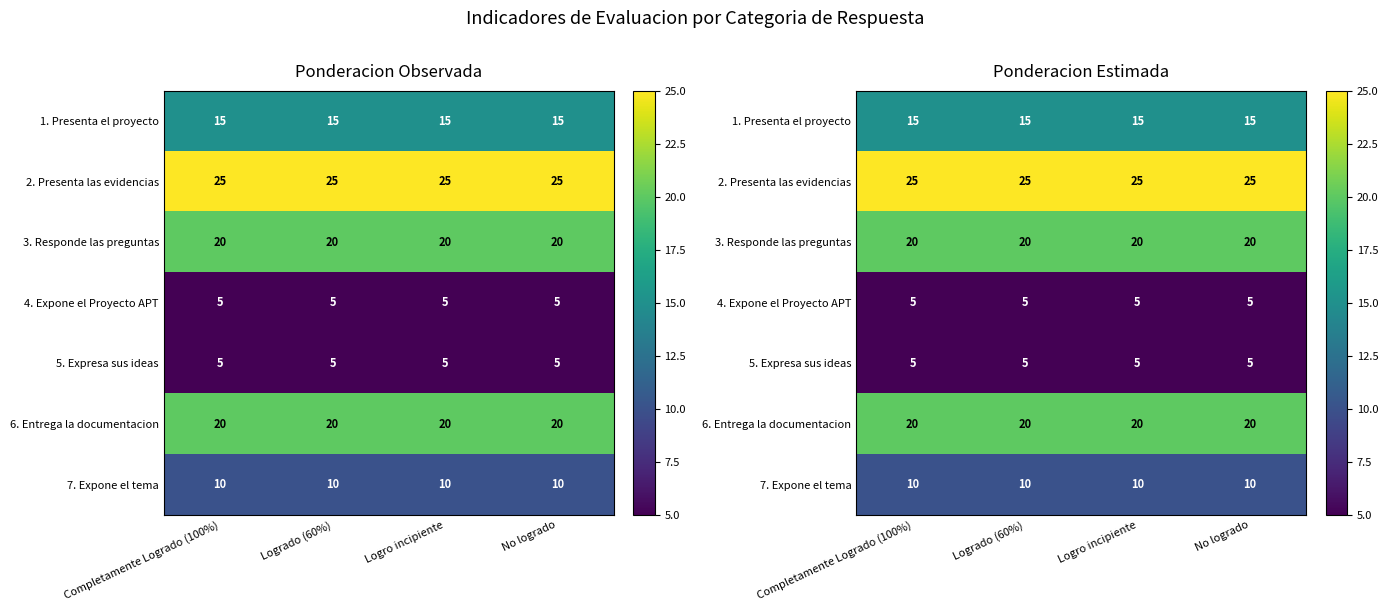

List the labels in order of 3. Responde las preguntas value, largest first.

Completamente Logrado (100%), Logrado (60%), Logro incipiente, No logrado